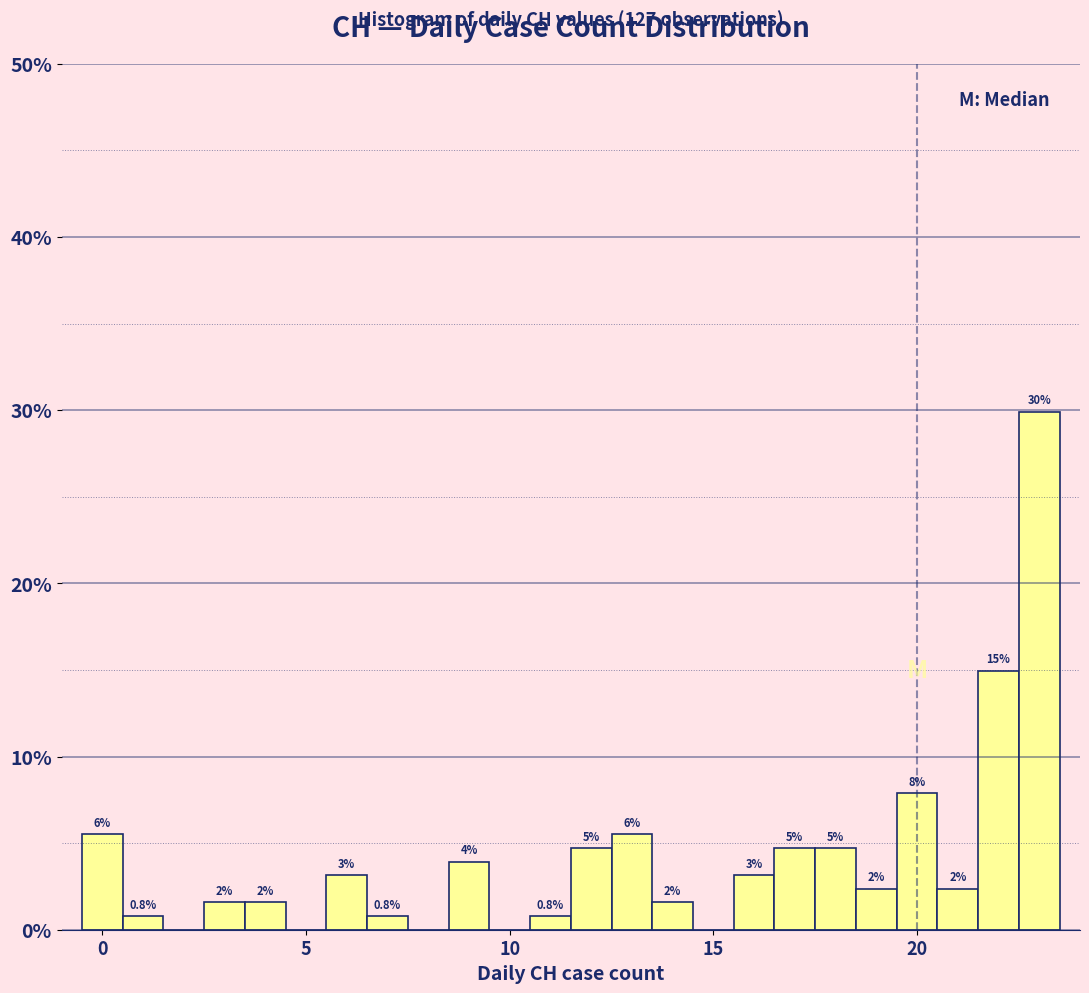

Around what value on the x-axis is the tallest bar? Give the approximate position of its centre, as read against the axis.

23.0